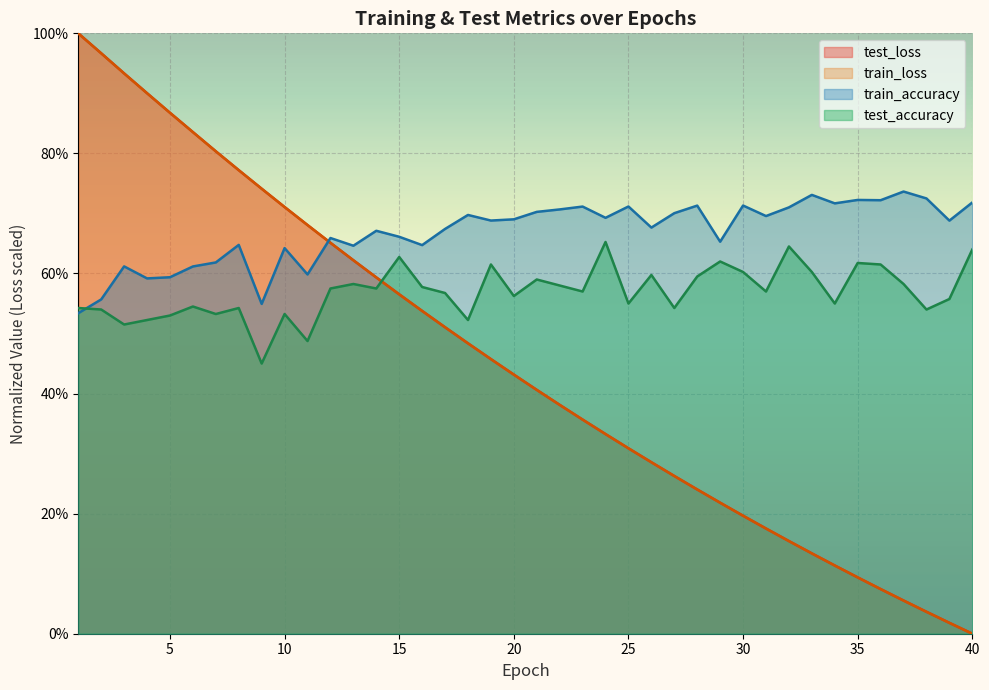

List the labels in order of train_loss value, largest first.

1, 2, 3, 4, 5, 6, 7, 8, 9, 10, 11, 12, 13, 14, 15, 16, 17, 18, 19, 20, 21, 22, 23, 24, 25, 26, 27, 28, 29, 30, 31, 32, 33, 34, 35, 36, 37, 38, 39, 40